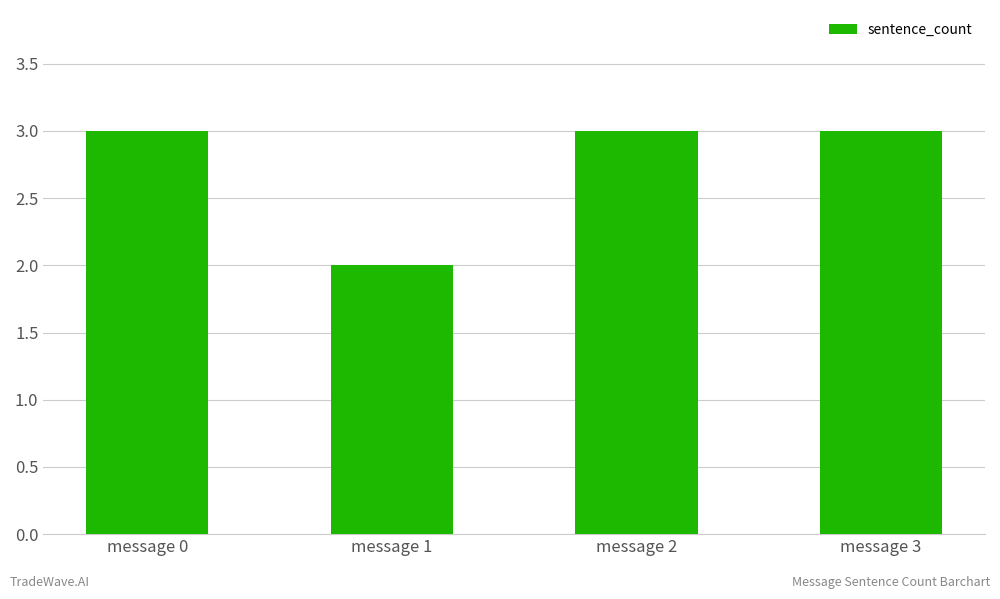

Is it true that the value at message 3 is 2?

False